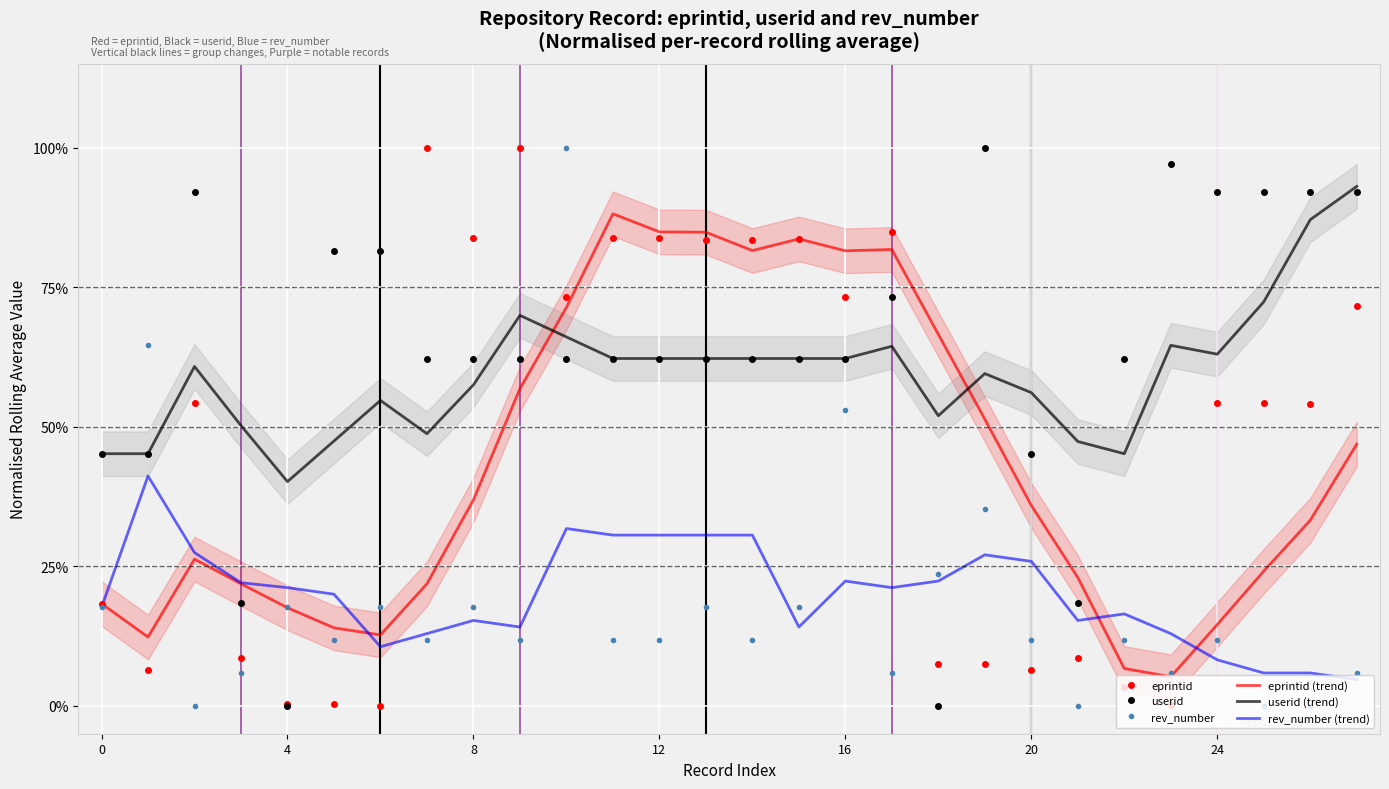

What is the average value of the userid (trend) series?

0.6